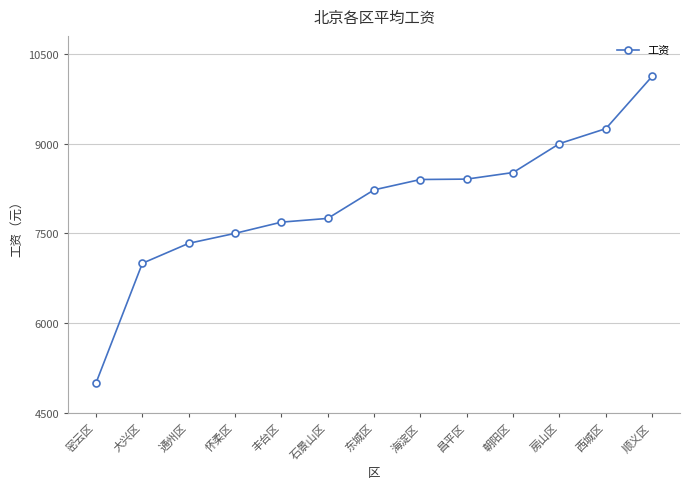

What is the label of the 9th point from the left?

昌平区